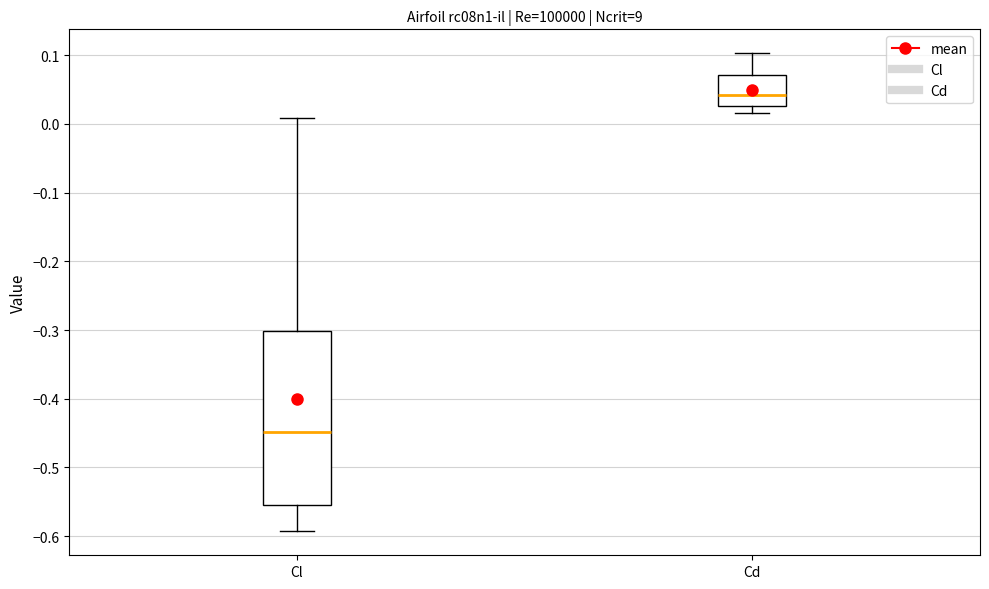

Which box is the tallest, from its lower edge to its upper edge?

Cl